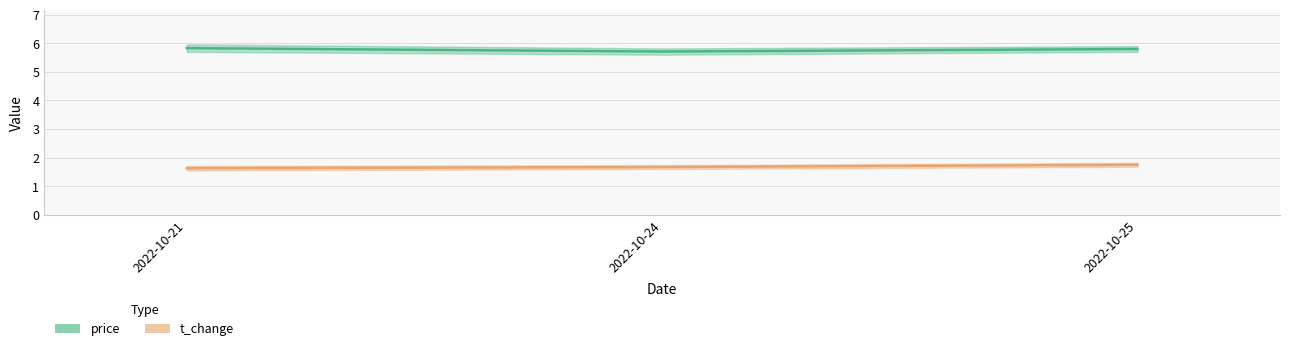

Count the number of categories in the chart.

3